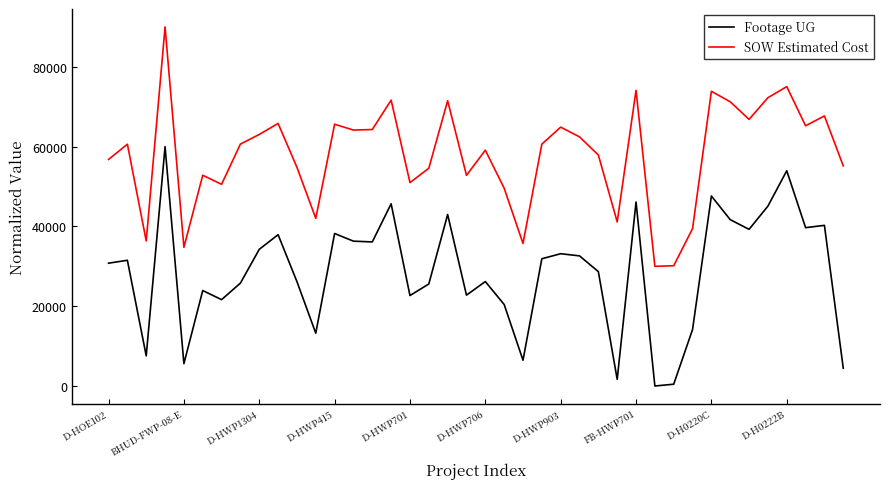

Rank the series by their maximum value, from highest to lowest.

SOW Estimated Cost, Footage UG